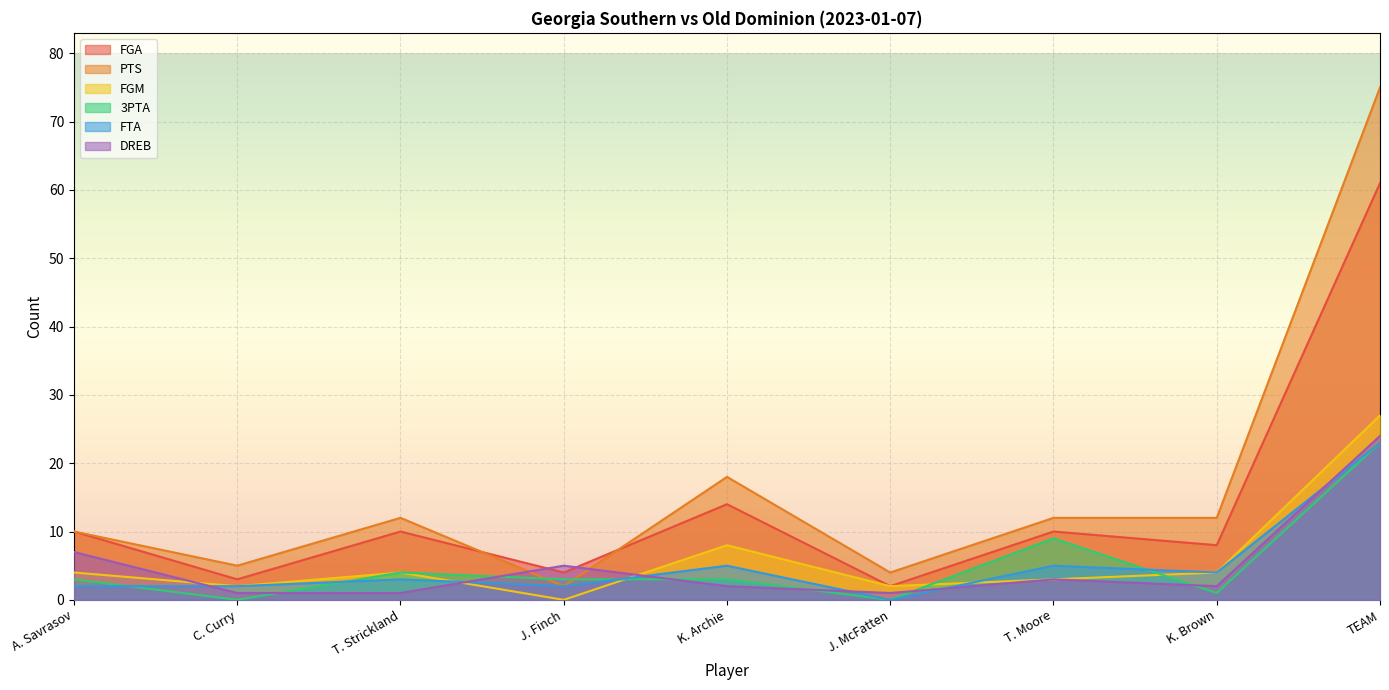

What is the average value of the FGA series?

14